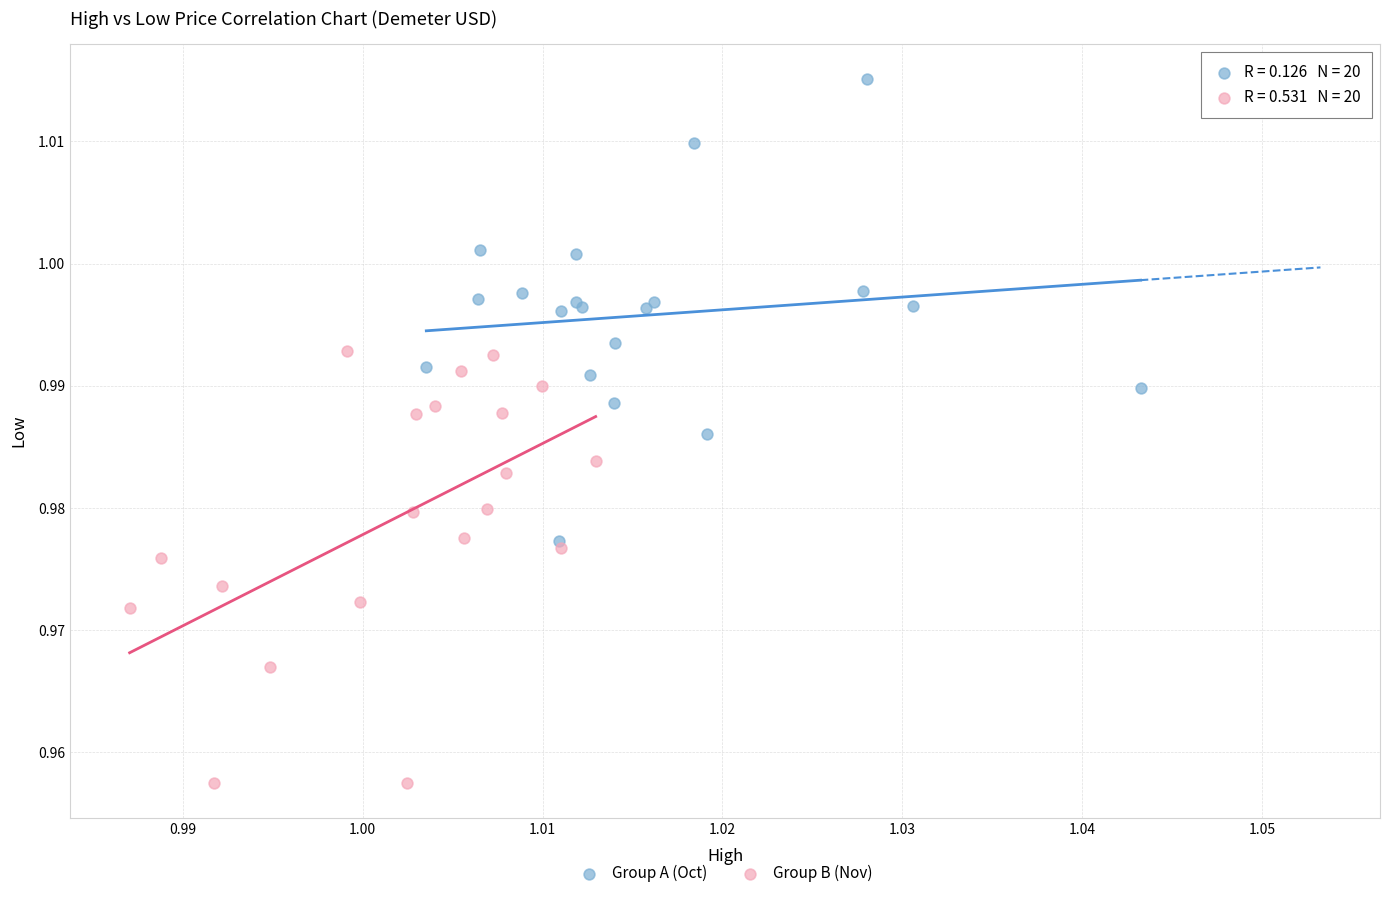

Which series contains the highest Y value?

Group A (Oct)